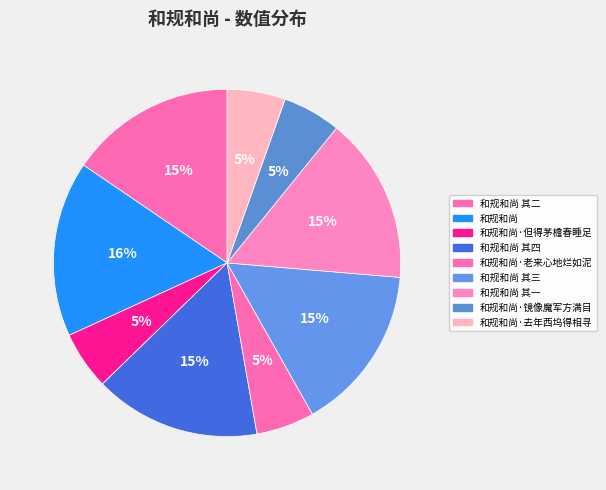

What is the ratio of the value at 和规和尚·老来心地烂如泥 to the value at 和规和尚·但得茅檐春睡足?

1.0